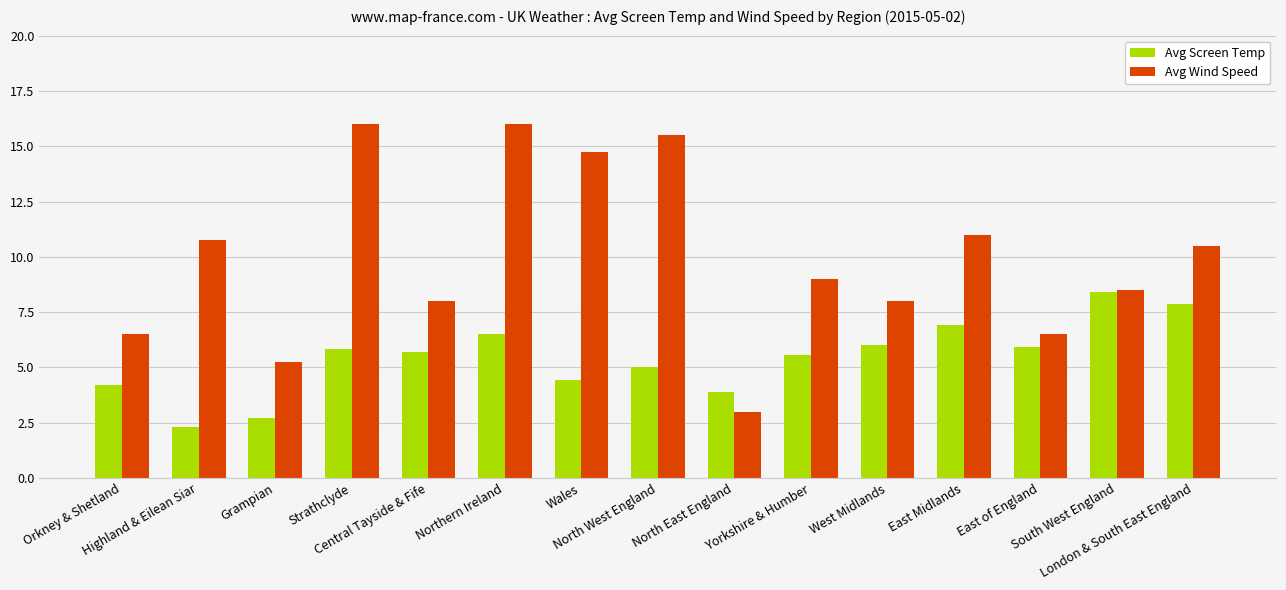

What is the value of the Avg Wind Speed bar at the 10th from the left?

9.0